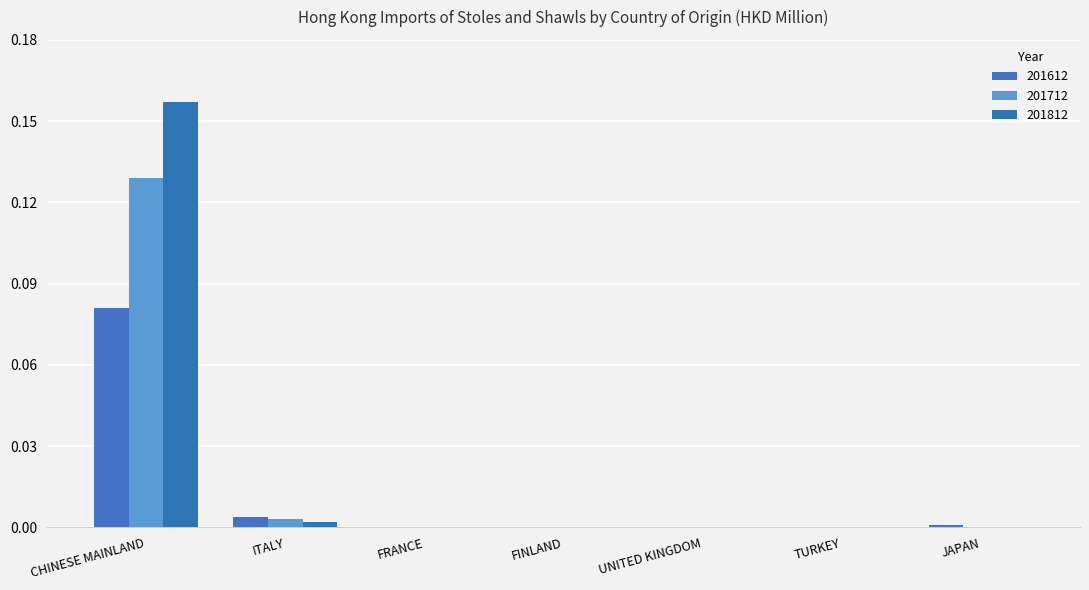

What is the sum of all 201612 values?

0.1